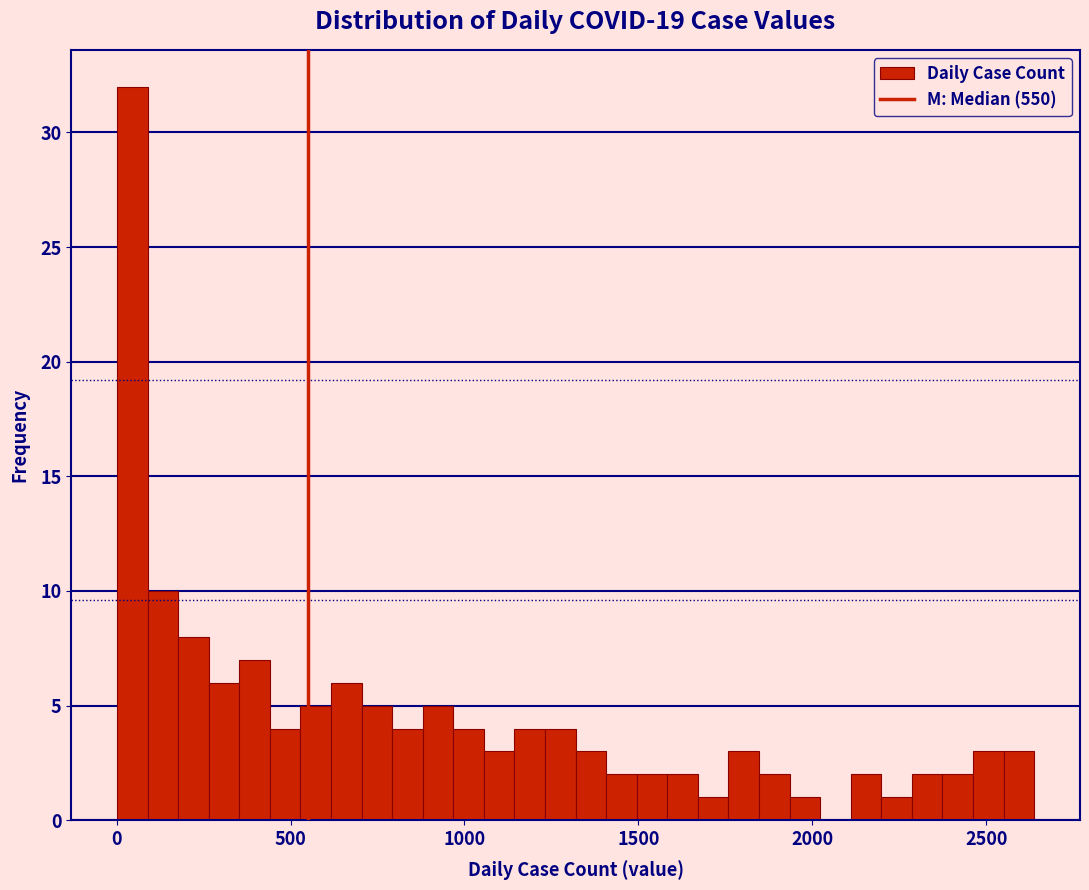

Around what value on the x-axis is the tallest bar? Give the approximate position of its centre, as read against the axis.

50